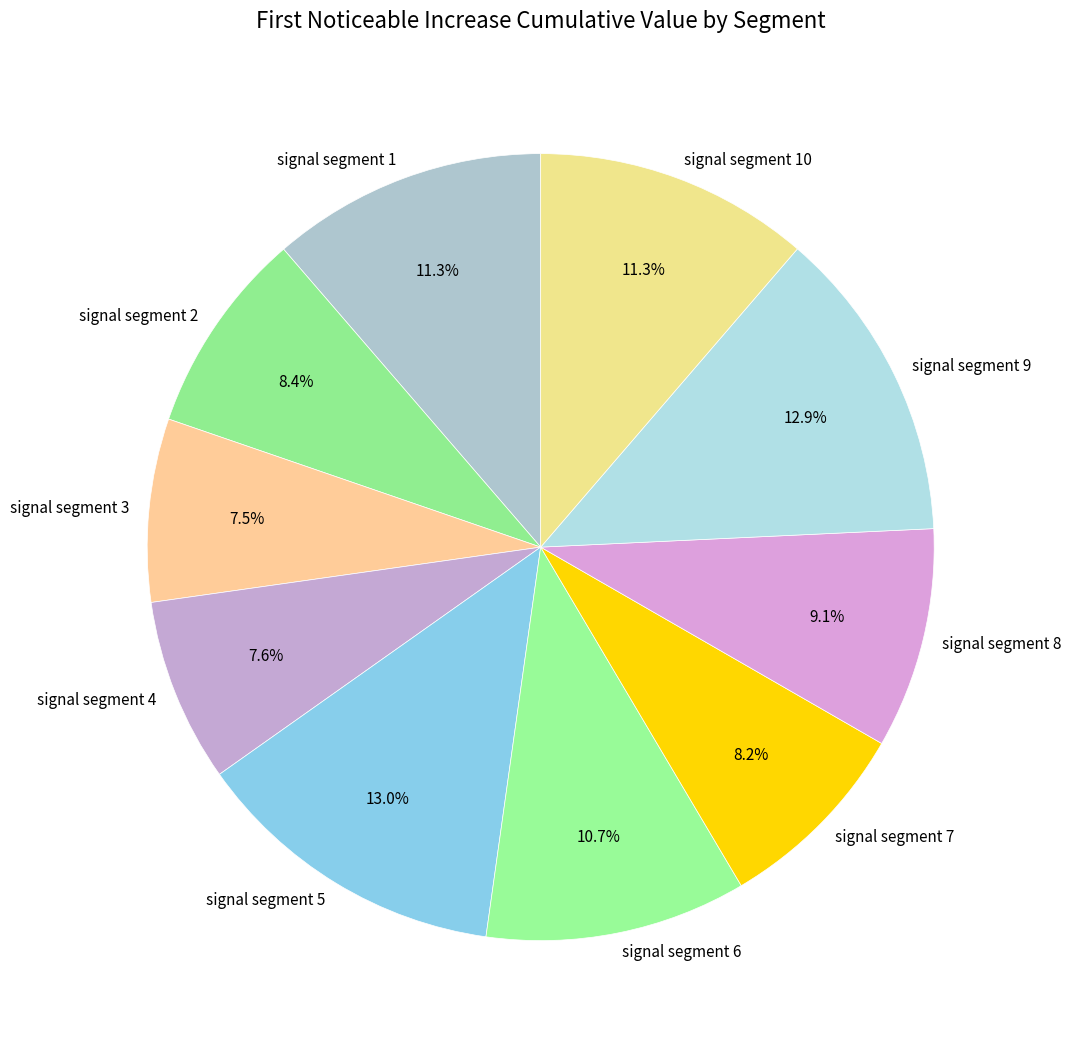

Which has a higher value, signal segment 9 or signal segment 8?

signal segment 9